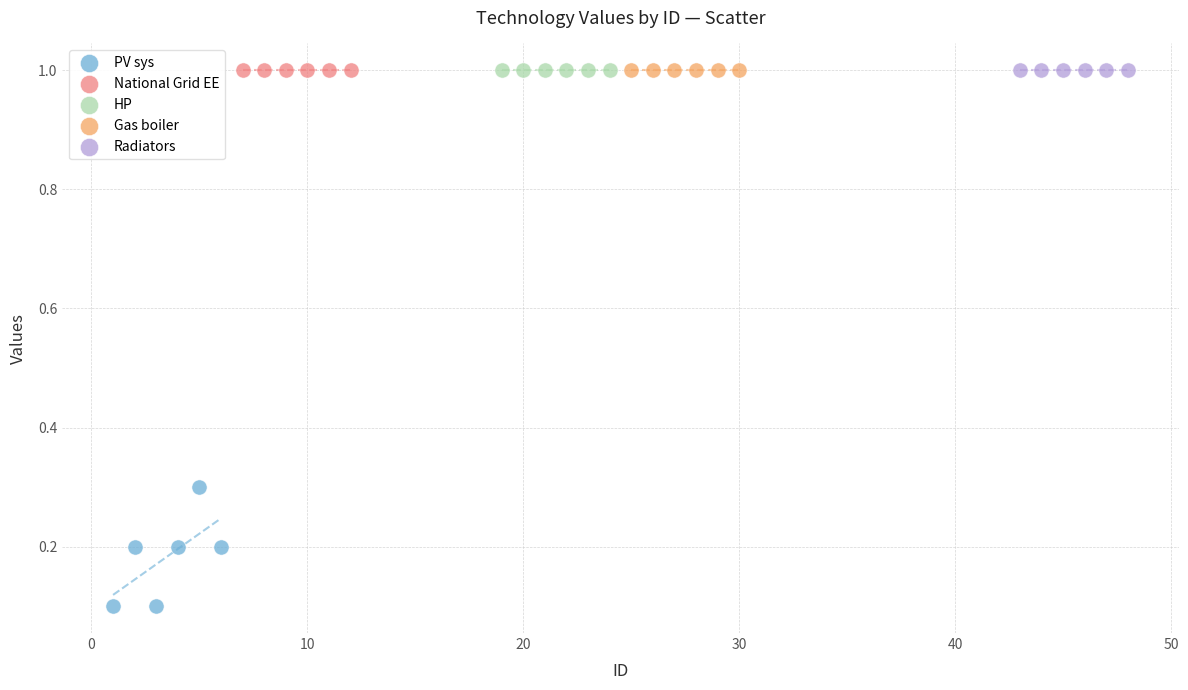

Which series reaches the minimum Y coordinate?

PV sys